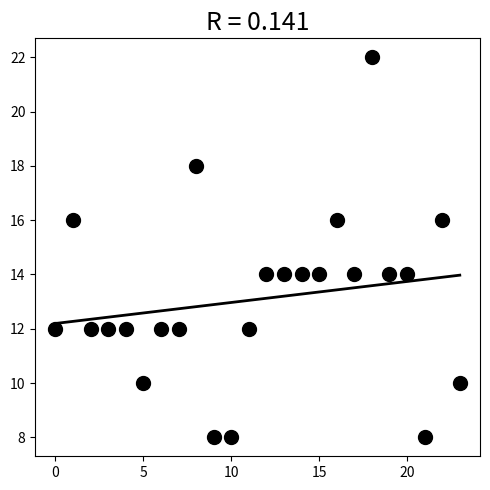

What is the range of X values (max minus min)?

23